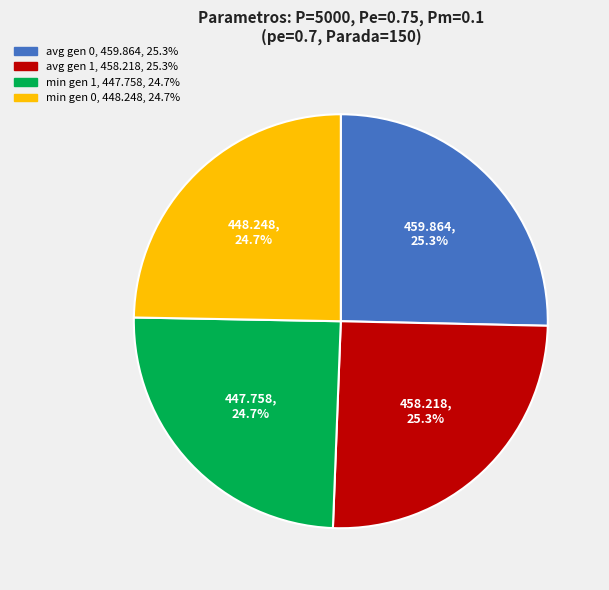

To the nearest percent, what percentage of the pie is min gen 0?

25%